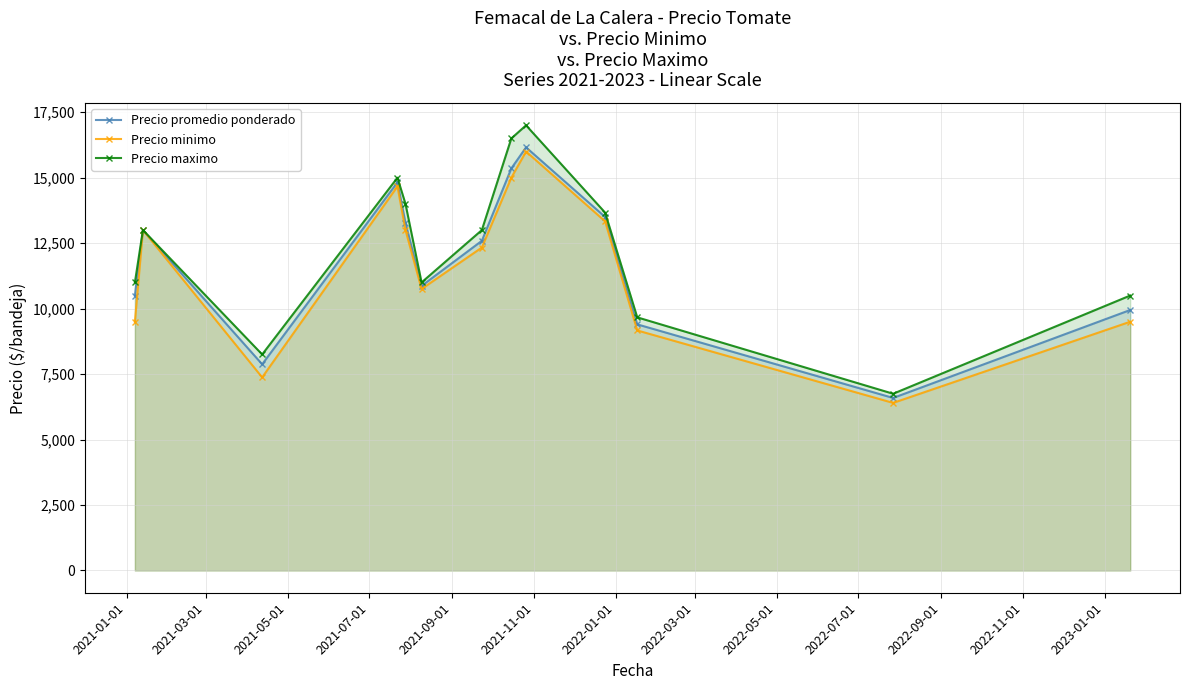

What is the minimum value shown in the chart?

6400